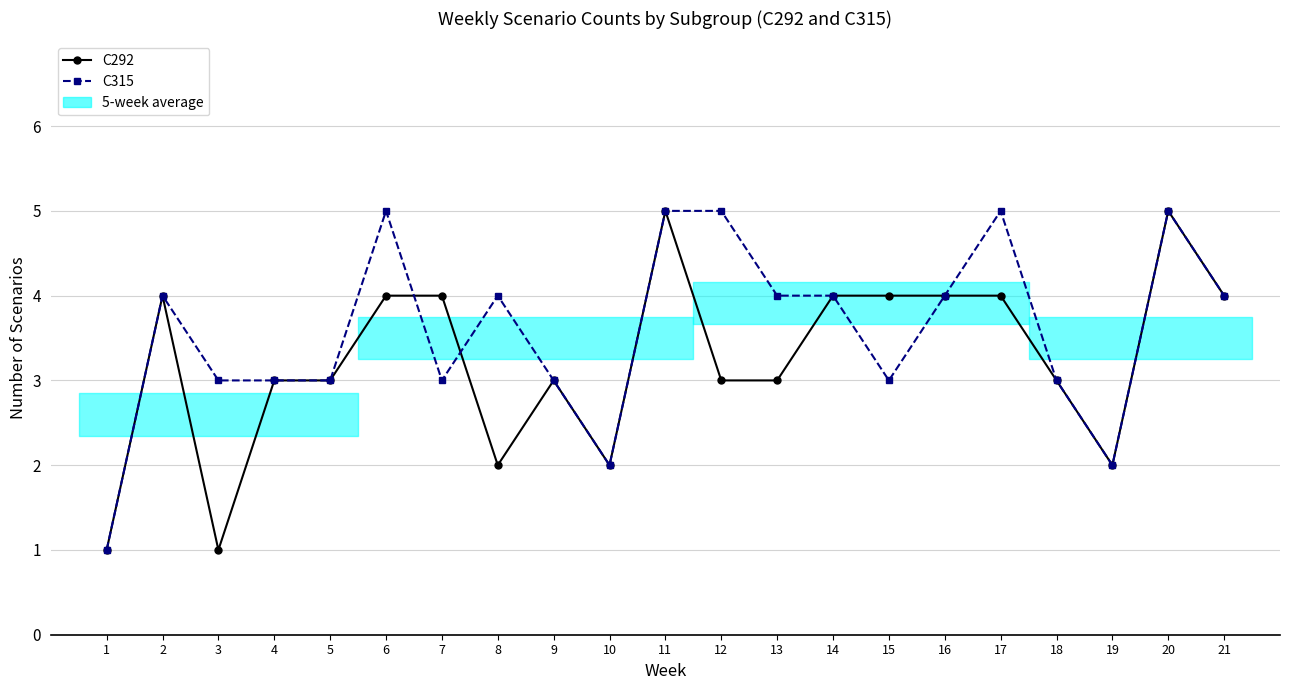

At which label does C315 first exceed 4?

6